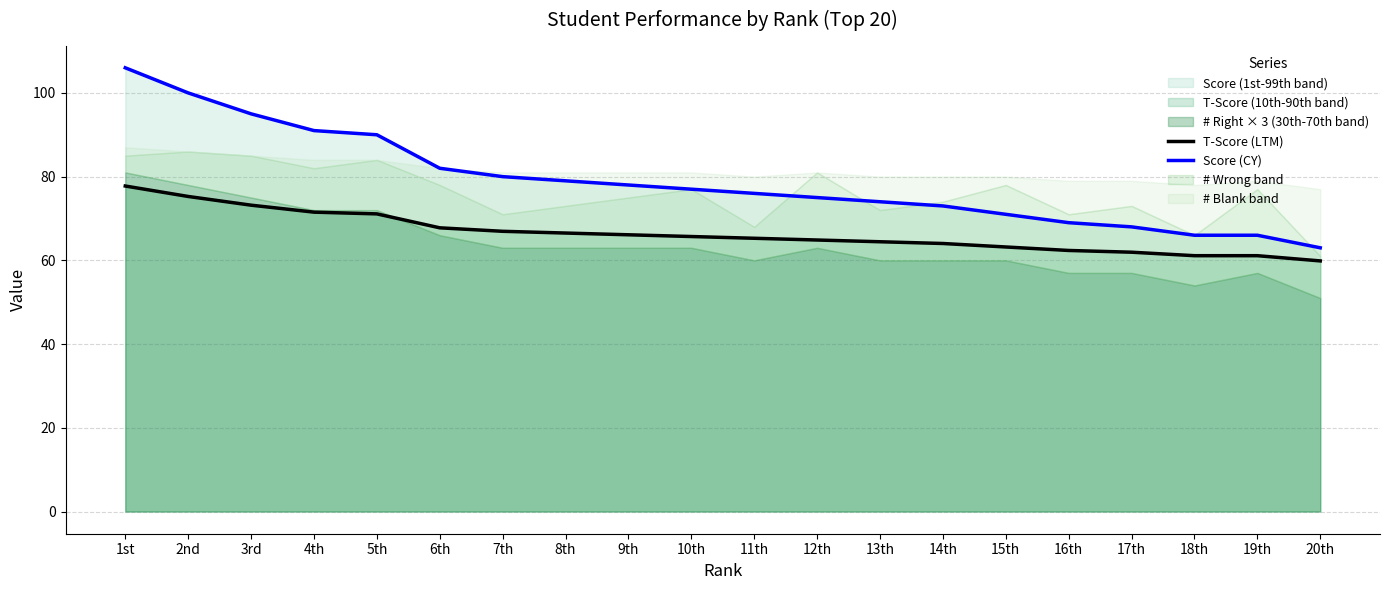

What is the greatest value displayed?

106.0